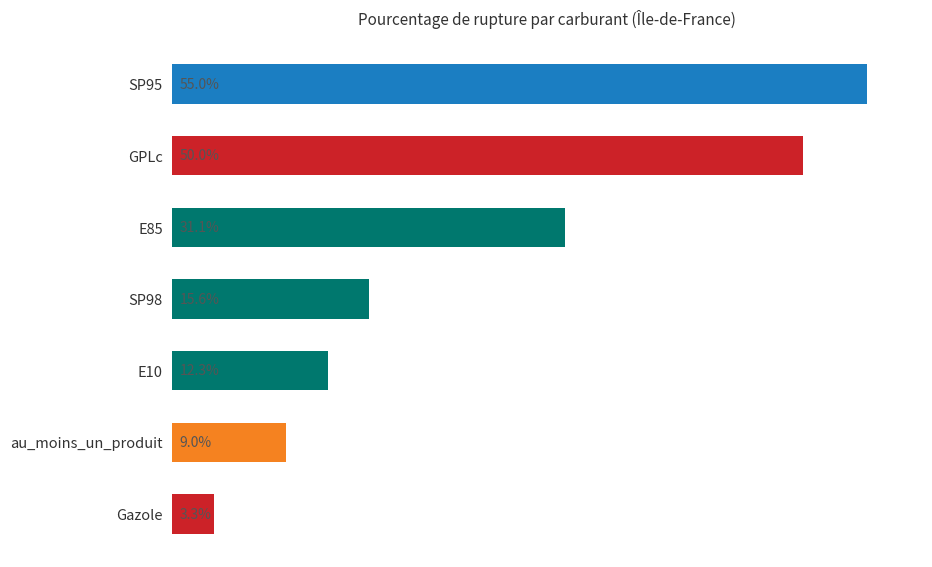

Rank the categories by value from lowest to highest.

Gazole, au_moins_un_produit, E10, SP98, E85, GPLc, SP95